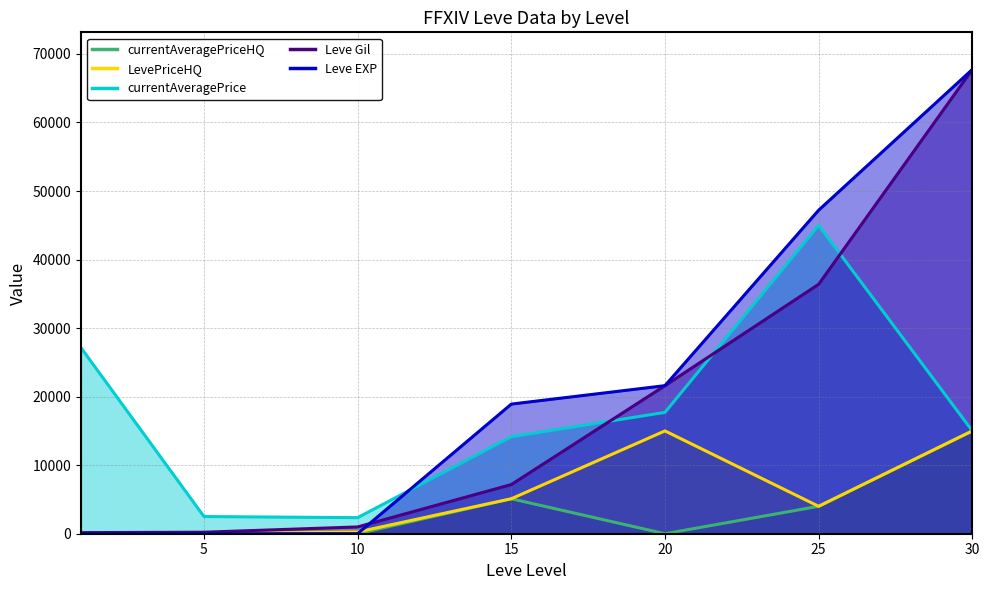

What is the value of the LevePriceHQ point at the 7th from the left?

14999.5